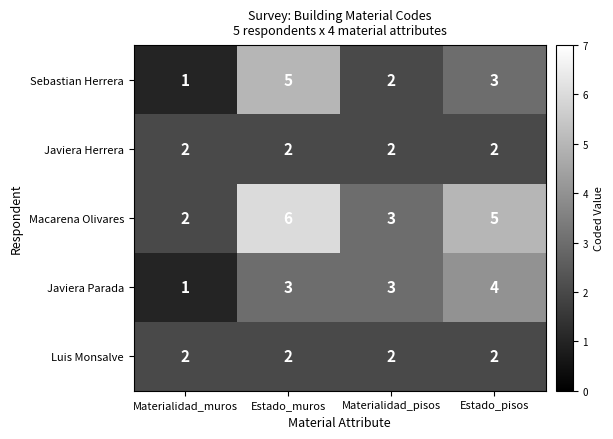

What is the spread (max minus min) of values at Estado_pisos?

3